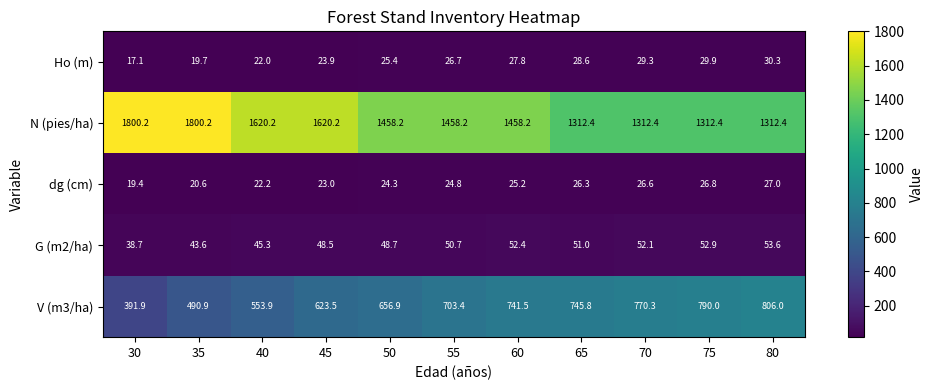

Rank the series by their maximum value, from lowest to highest.

dg (cm), Ho (m), G (m2/ha), V (m3/ha), N (pies/ha)